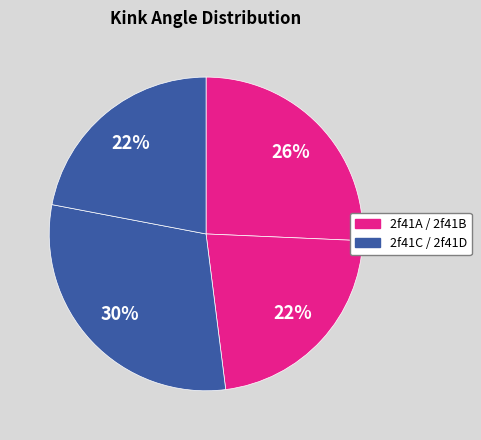

Count the number of slices in the pie.

4